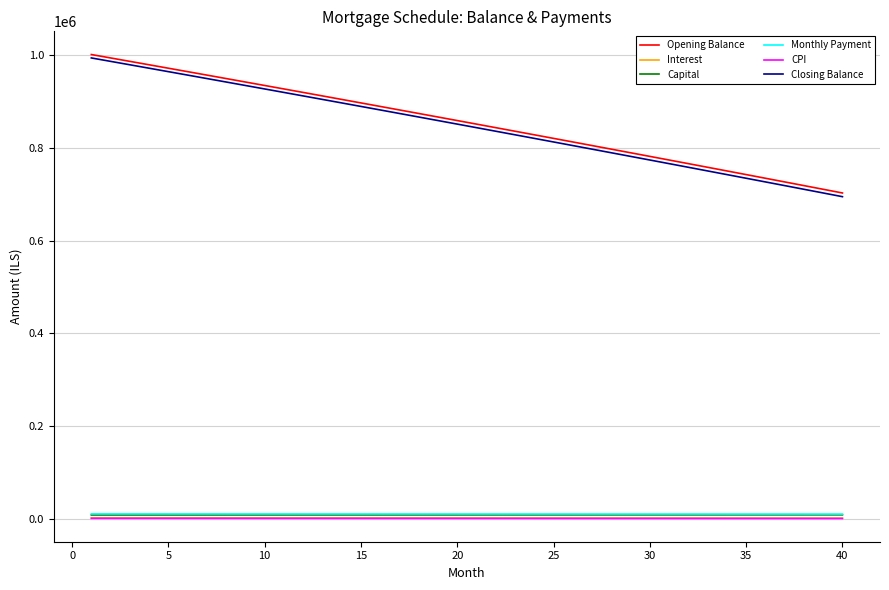

What is the average value of the Monthly Payment series?

10462.9